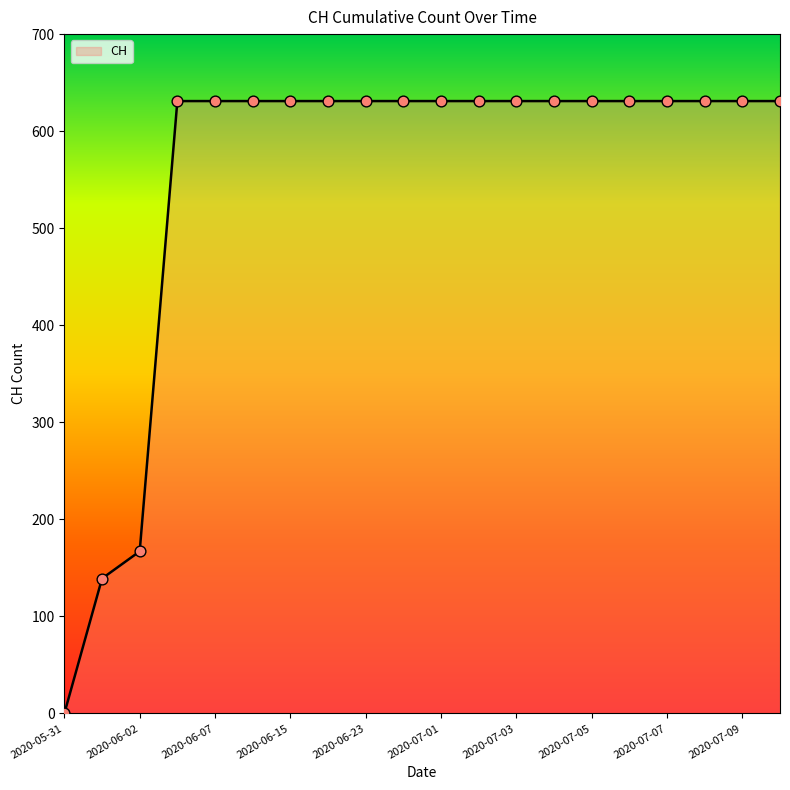

What is the difference between the maximum and minimum values?

631